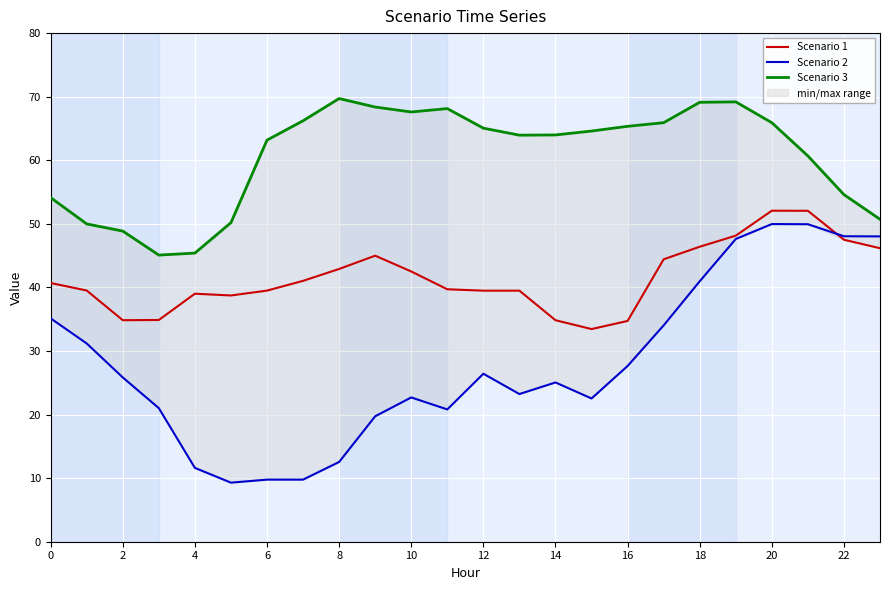

True or false: Scenario 3 and Scenario 1 intersect in this chart.

False